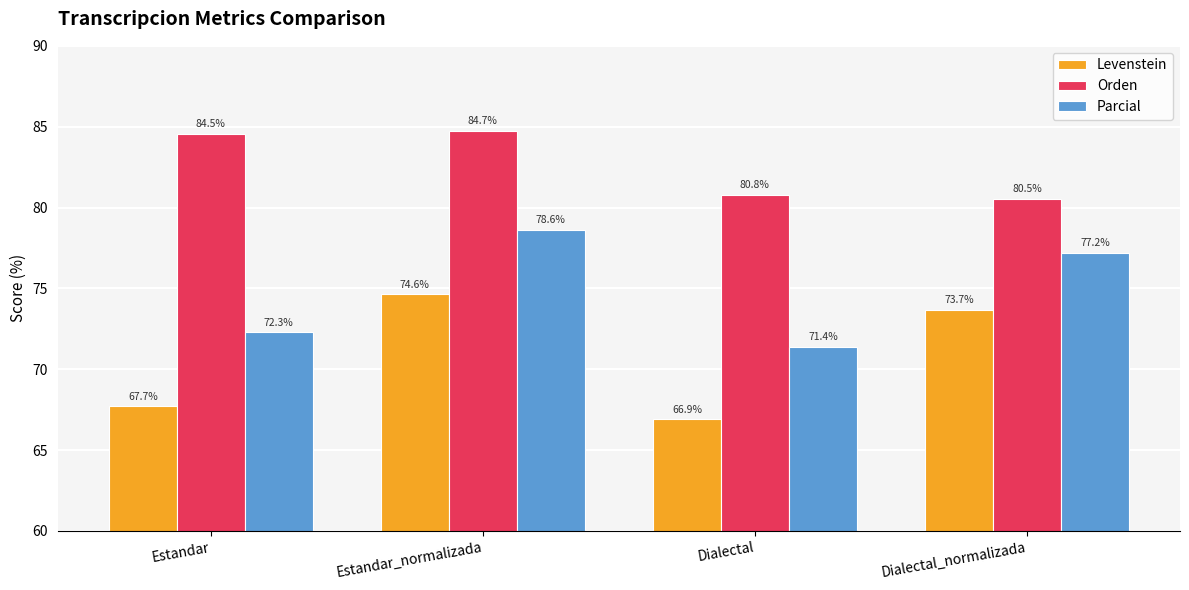

Reading right to left, transcribe all the data shown in this chart.

Levenstein: 73.7	66.9	74.6	67.7
Orden: 80.5	80.8	84.7	84.5
Parcial: 77.2	71.4	78.6	72.3